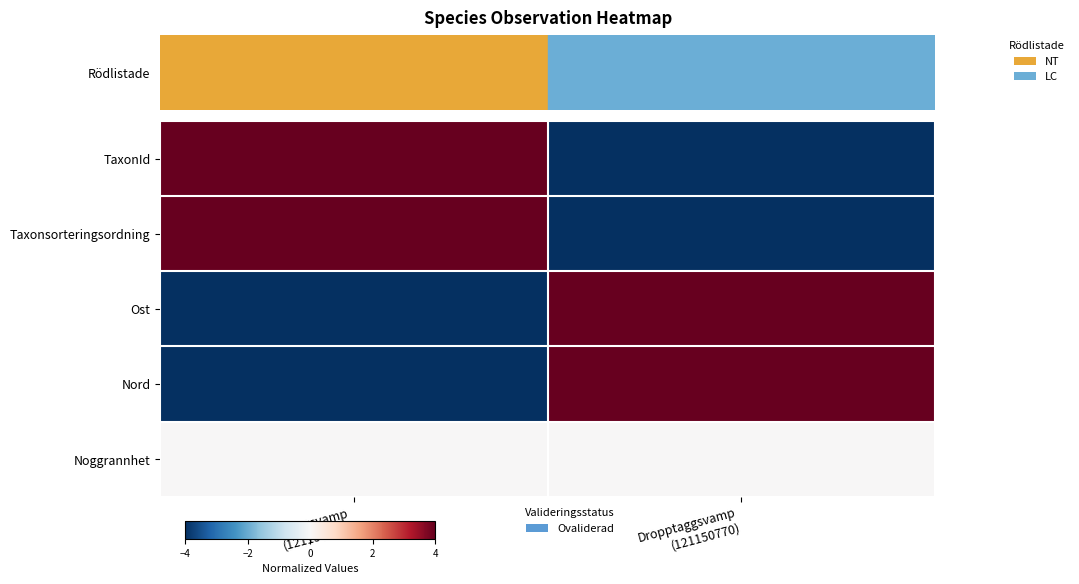

How many data points does each series have?

2